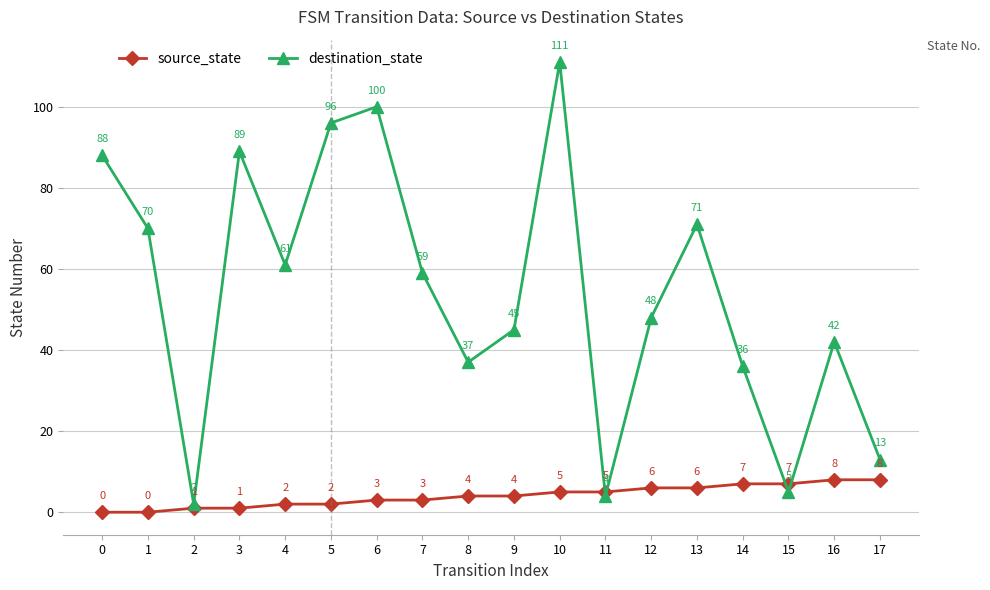

Reading right to left, list all the values displayed in this chart.

source_state: 8	8	7	7	6	6	5	5	4	4	3	3	2	2	1	1	0	0
destination_state: 13	42	5	36	71	48	4	111	45	37	59	100	96	61	89	2	70	88